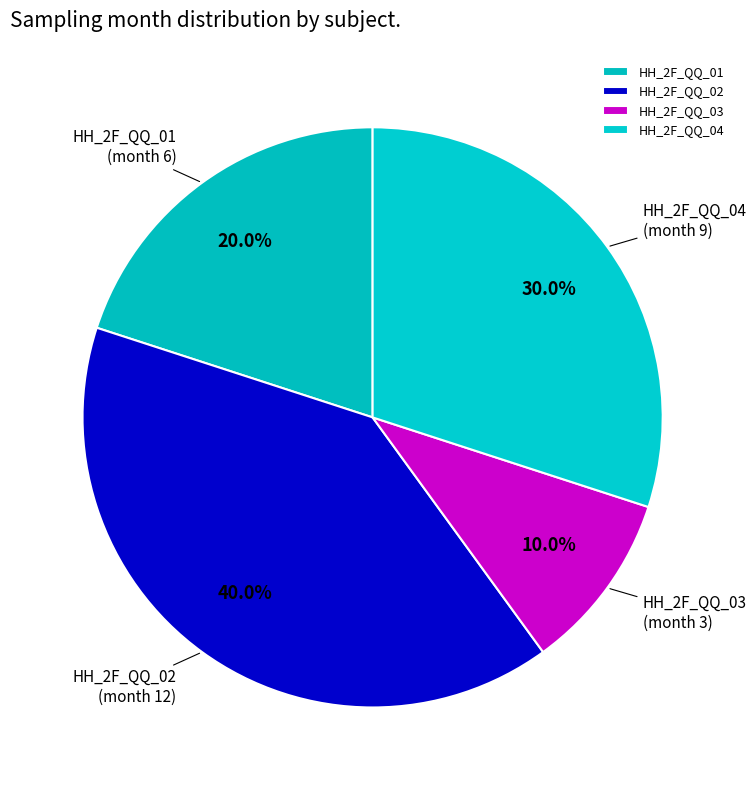

Is HH_2F_QQ_02 the majority of the pie?

No